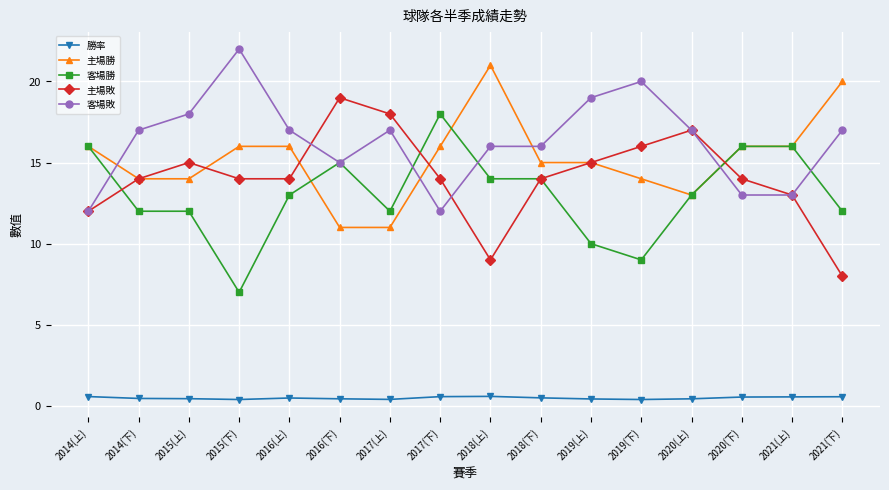

Is this an area chart (filled region under the line)?

No